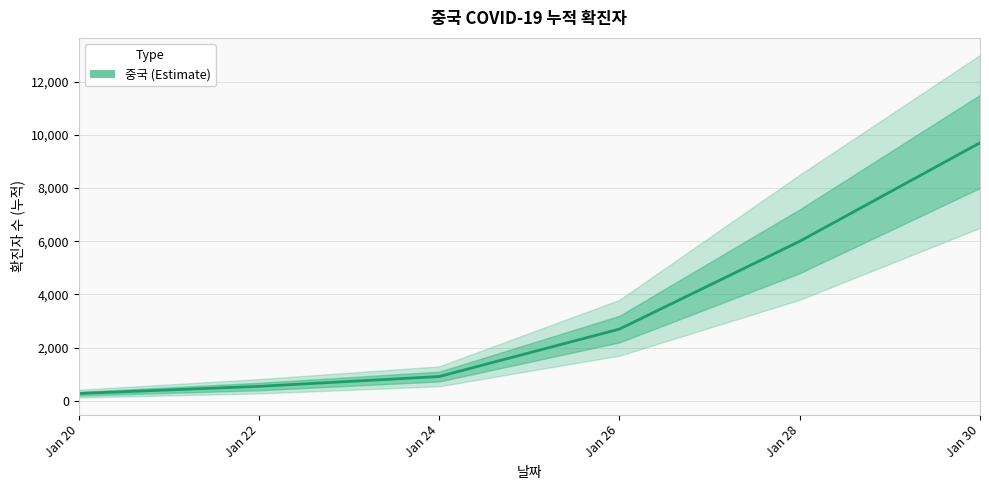

What is the average value?

3357